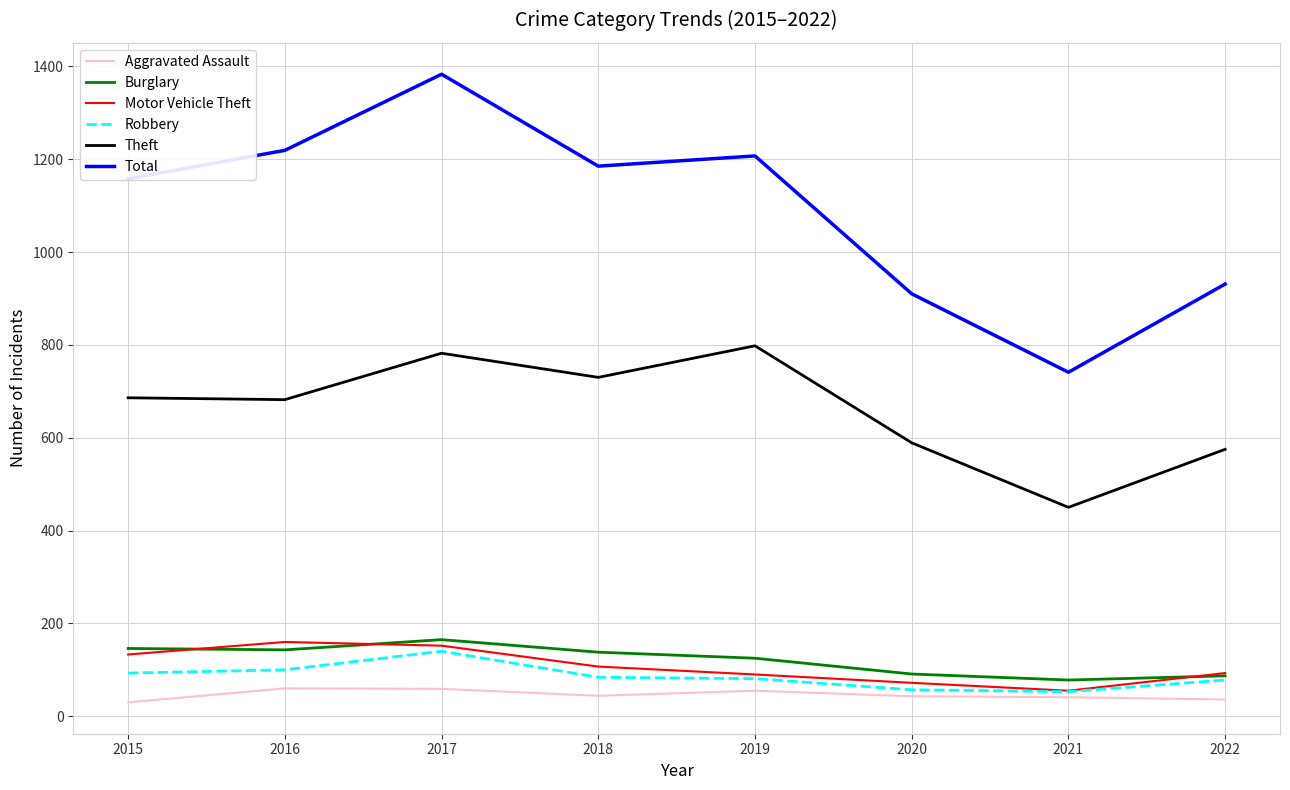

Does the chart display data point markers on the line(s)?

No